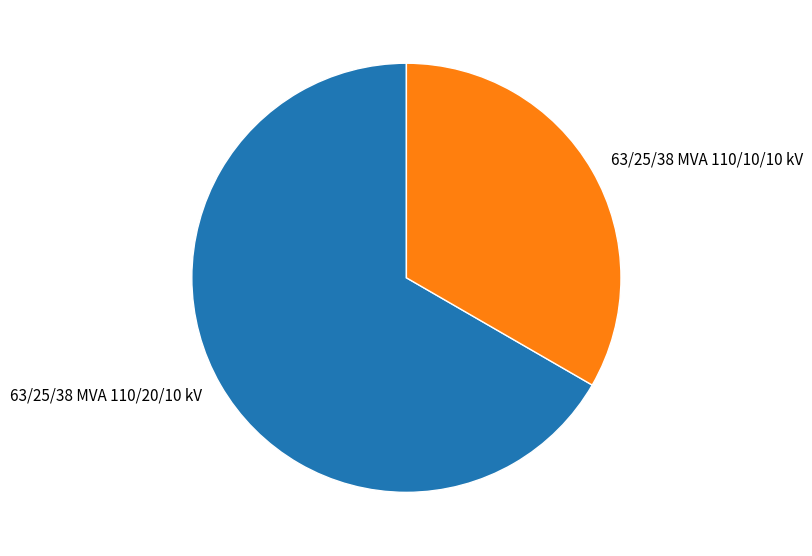

Which category has the smallest portion of the pie?

63/25/38 MVA 110/10/10 kV